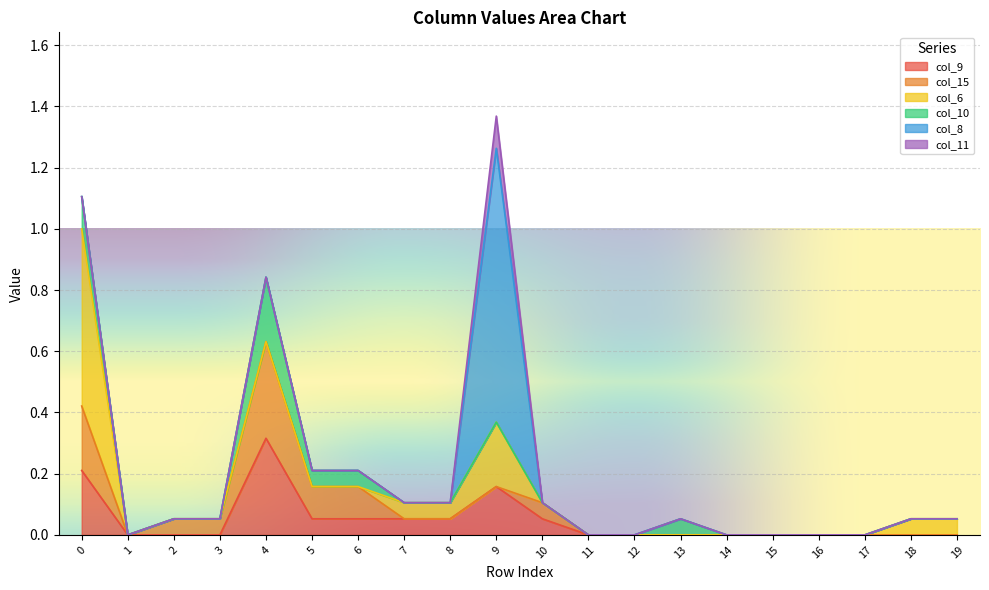

True or false: col_10 and col_15 intersect in this chart.

False